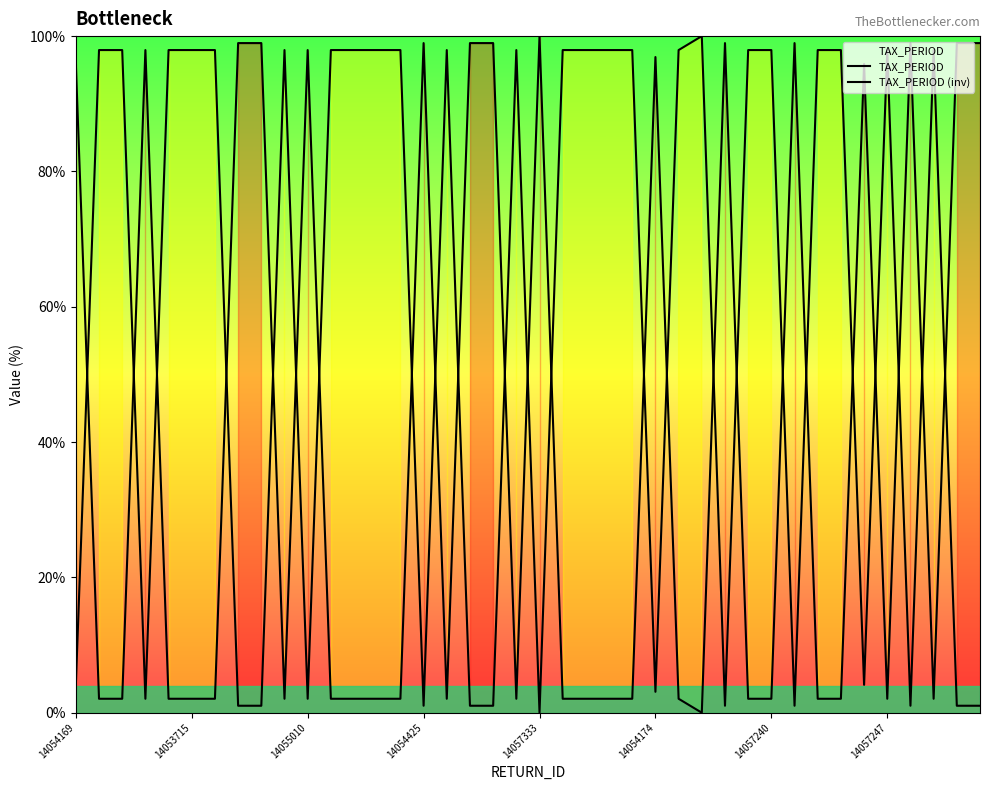

How many data points in TAX_PERIOD (inv) are less than 97?

16